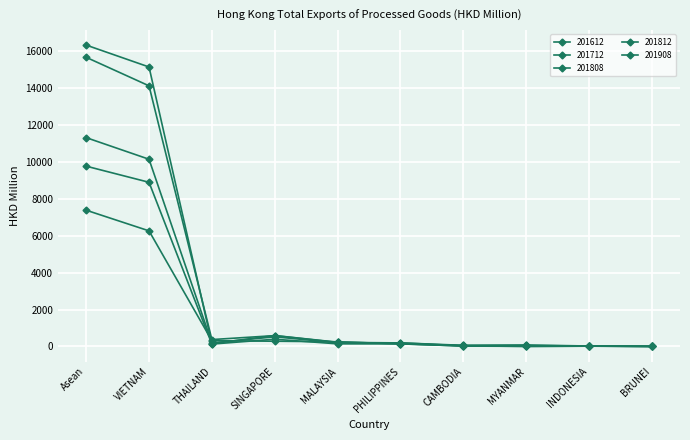

How many lines are shown in the chart?

5